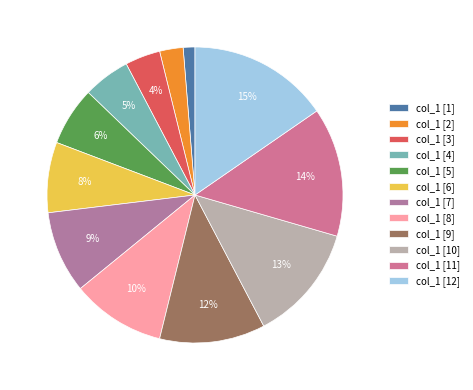

Is there any slice that represents more than half of the pie?

No